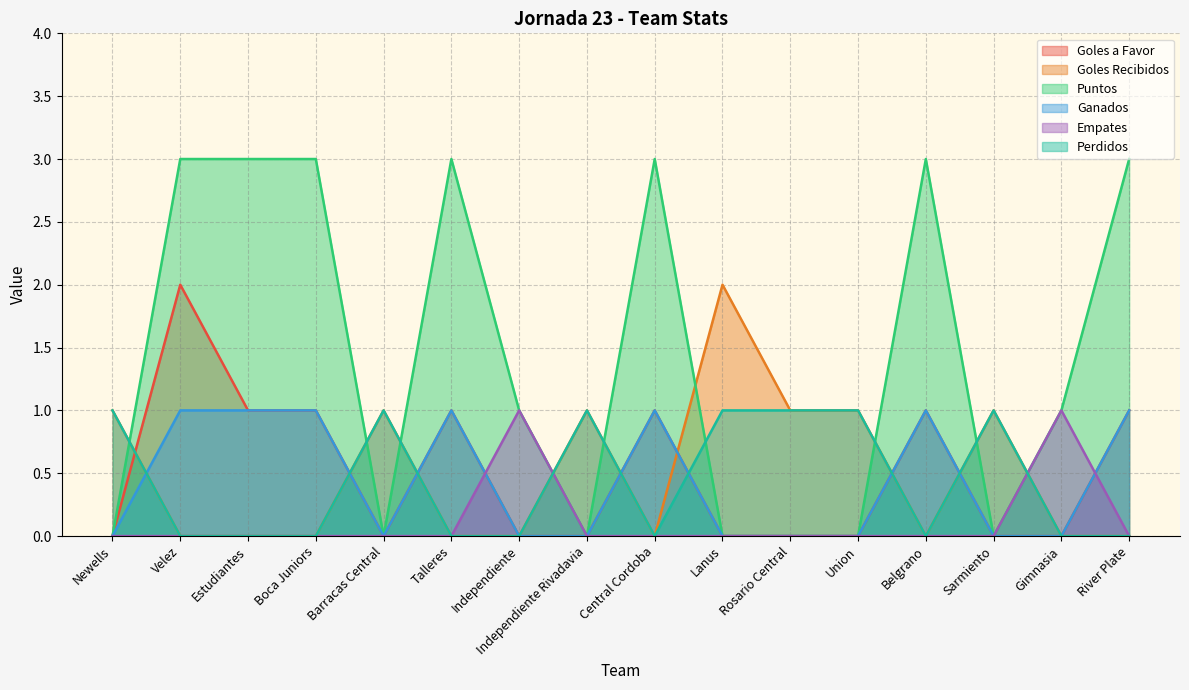

Reading right to left, list all the values displayed in this chart.

Goles a Favor: River Plate=1	Gimnasia=0	Sarmiento=0	Belgrano=1	Union=0	Rosario Central=0	Lanus=0	Central Cordoba=1	Independiente Rivadavia=0	Independiente=0	Talleres=1	Barracas Central=0	Boca Juniors=1	Estudiantes=1	Velez=2	Newells=0
Goles Recibidos: River Plate=0	Gimnasia=0	Sarmiento=1	Belgrano=0	Union=1	Rosario Central=1	Lanus=2	Central Cordoba=0	Independiente Rivadavia=1	Independiente=0	Talleres=0	Barracas Central=1	Boca Juniors=0	Estudiantes=0	Velez=0	Newells=1
Puntos: River Plate=3	Gimnasia=1	Sarmiento=0	Belgrano=3	Union=0	Rosario Central=0	Lanus=0	Central Cordoba=3	Independiente Rivadavia=0	Independiente=1	Talleres=3	Barracas Central=0	Boca Juniors=3	Estudiantes=3	Velez=3	Newells=0
Ganados: River Plate=1	Gimnasia=0	Sarmiento=0	Belgrano=1	Union=0	Rosario Central=0	Lanus=0	Central Cordoba=1	Independiente Rivadavia=0	Independiente=0	Talleres=1	Barracas Central=0	Boca Juniors=1	Estudiantes=1	Velez=1	Newells=0
Empates: River Plate=0	Gimnasia=1	Sarmiento=0	Belgrano=0	Union=0	Rosario Central=0	Lanus=0	Central Cordoba=0	Independiente Rivadavia=0	Independiente=1	Talleres=0	Barracas Central=0	Boca Juniors=0	Estudiantes=0	Velez=0	Newells=0
Perdidos: River Plate=0	Gimnasia=0	Sarmiento=1	Belgrano=0	Union=1	Rosario Central=1	Lanus=1	Central Cordoba=0	Independiente Rivadavia=1	Independiente=0	Talleres=0	Barracas Central=1	Boca Juniors=0	Estudiantes=0	Velez=0	Newells=1